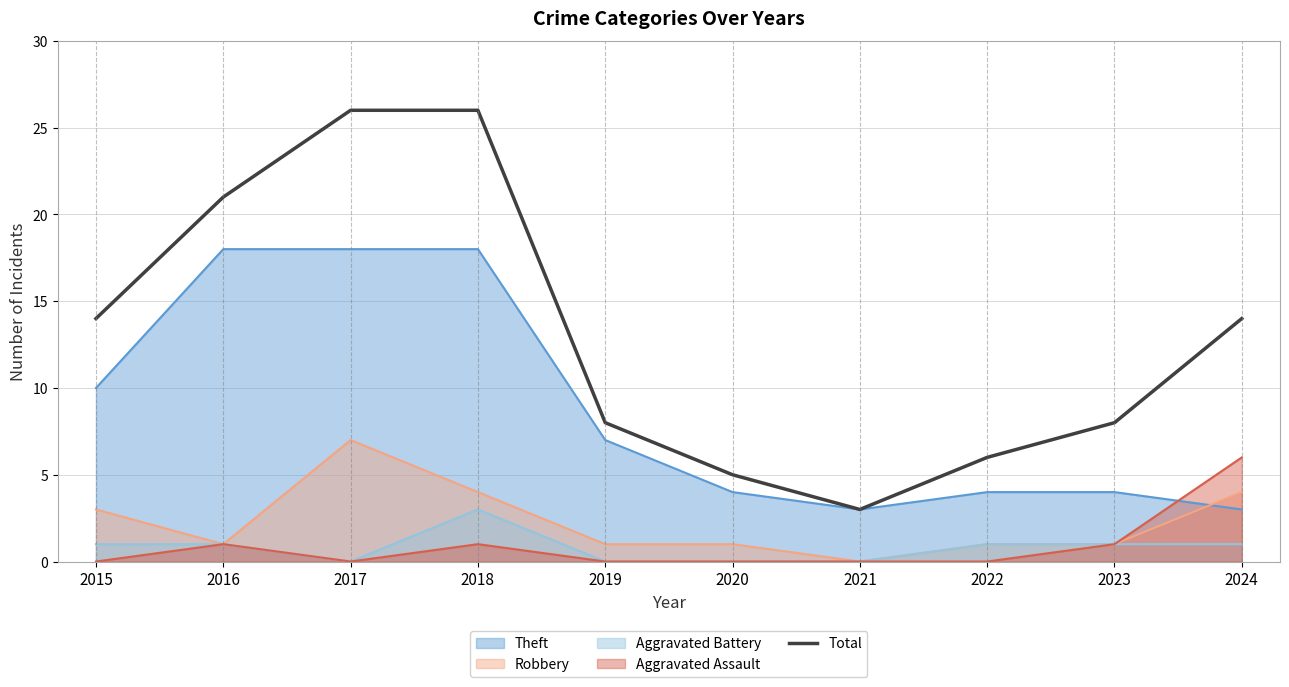

Count the number of data series in this chart.

5